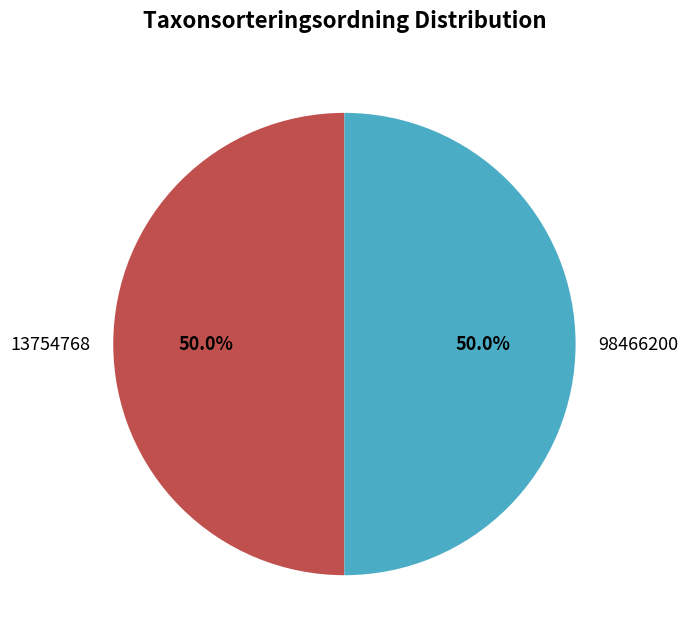

What percentage do 13754768 and 98466200 together represent?

100.0%